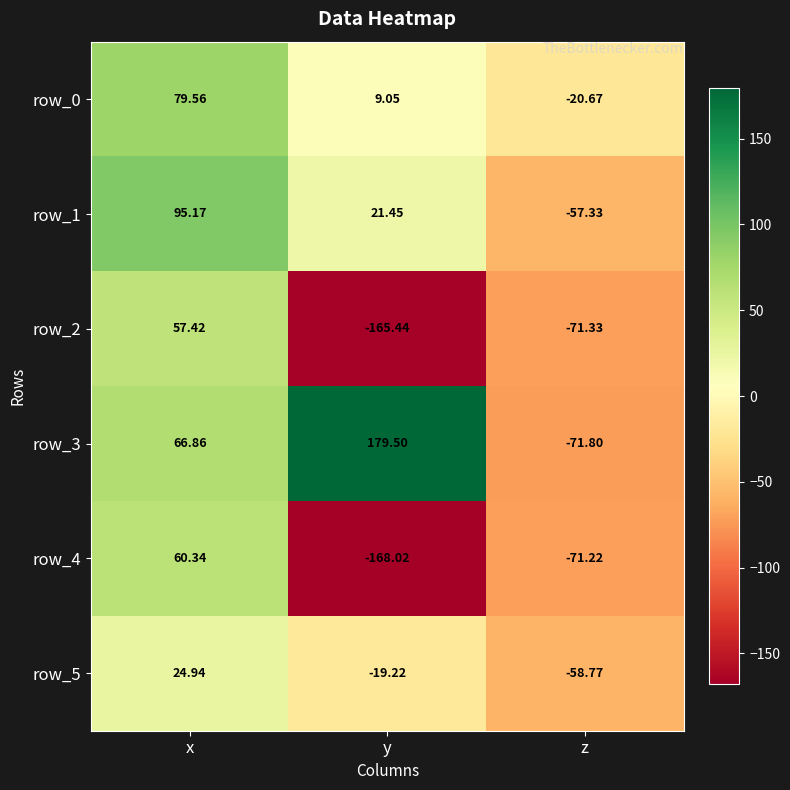

Count the number of data series in this chart.

6